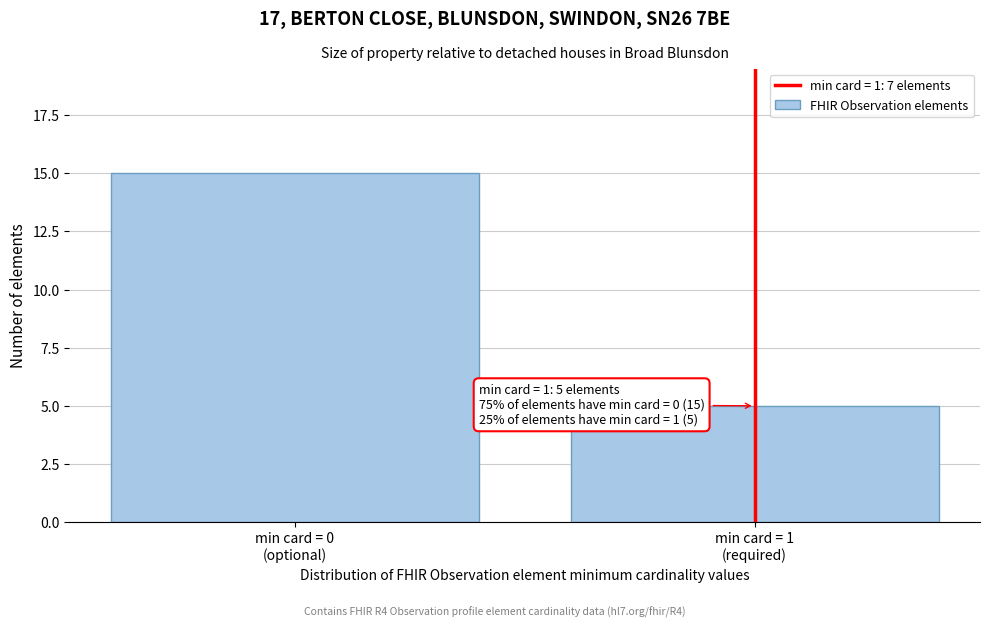

Reading left to right, what are all the values shown in this chart?

15	5